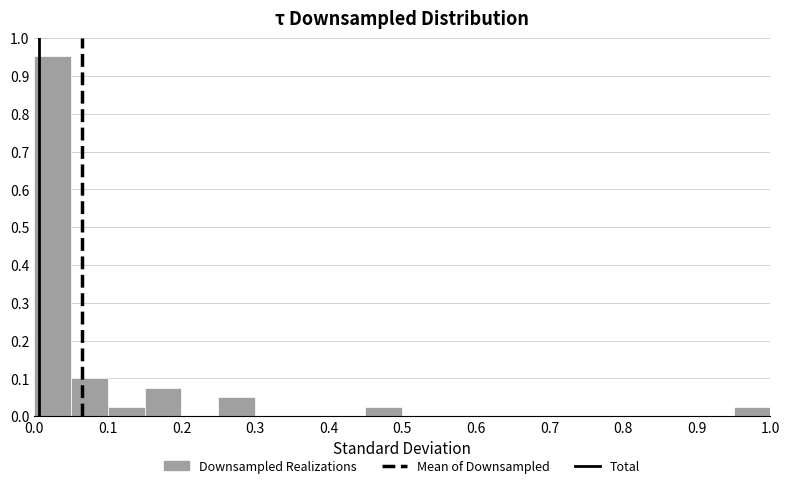

Reading left to right, list every bar in this chart as the range it spans on the x-axis followed by its height. The values are not printed on the chart, so give them approximately, as read against the axis.

0.00 to 0.05: 0.95
0.05 to 0.10: 0.10
0.10 to 0.15: 0.03
0.15 to 0.20: 0.08
0.20 to 0.25: 0
0.25 to 0.30: 0.05
0.30 to 0.35: 0
0.35 to 0.40: 0
0.40 to 0.45: 0
0.45 to 0.50: 0.03
0.50 to 0.55: 0
0.55 to 0.60: 0
0.60 to 0.65: 0
0.65 to 0.70: 0
0.70 to 0.75: 0
0.75 to 0.80: 0
0.80 to 0.85: 0
0.85 to 0.90: 0
0.90 to 0.95: 0
0.95 to 1.00: 0.03